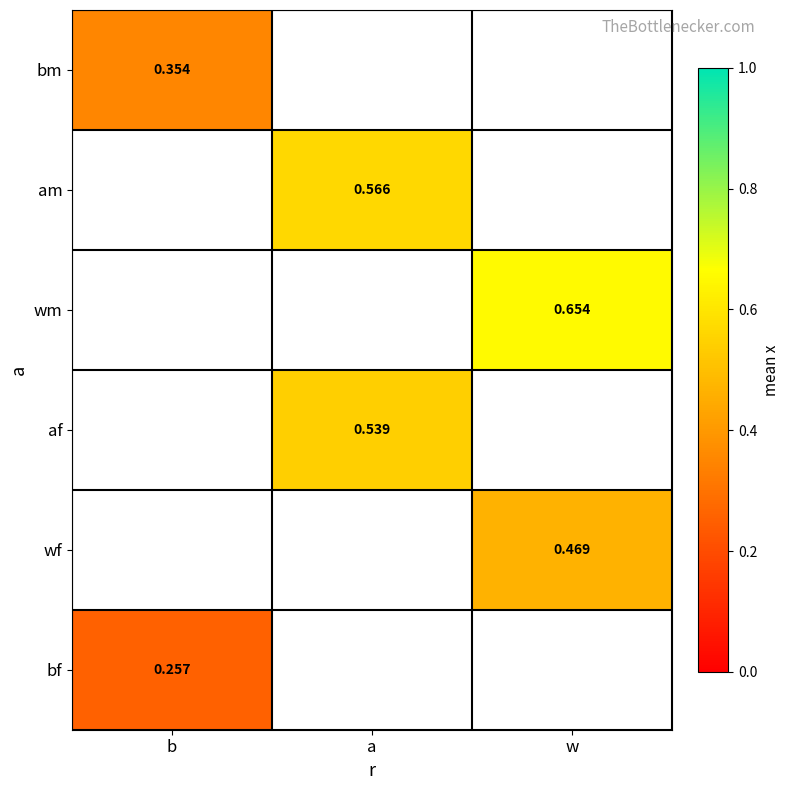

Count the number of categories in the chart.

3